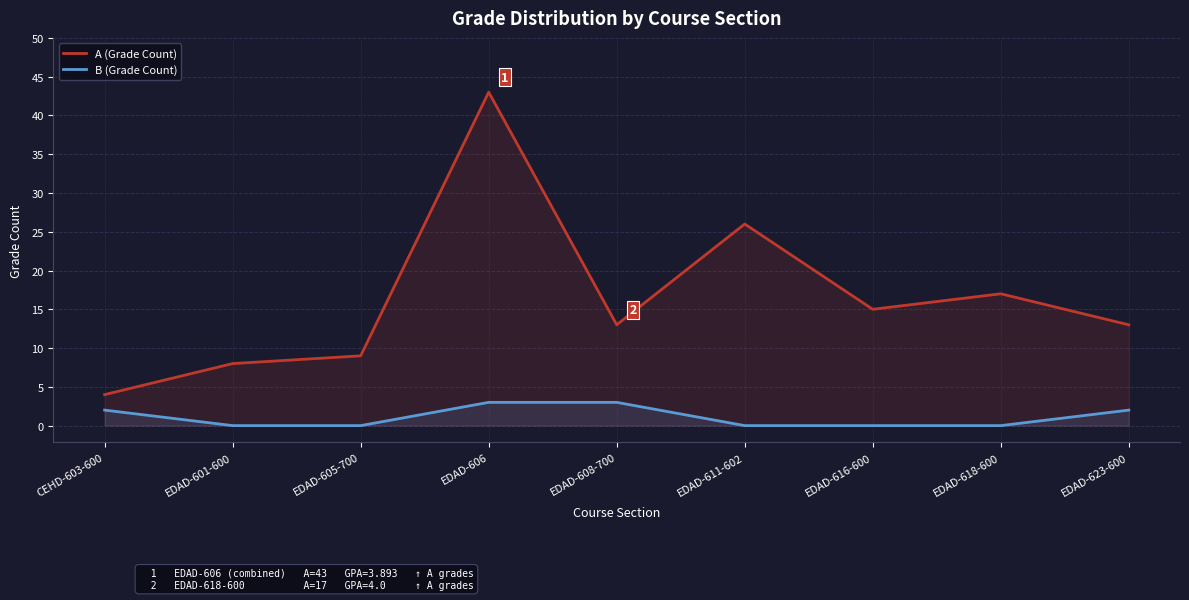

True or false: B (Grade Count) and A (Grade Count) cross at least once.

False